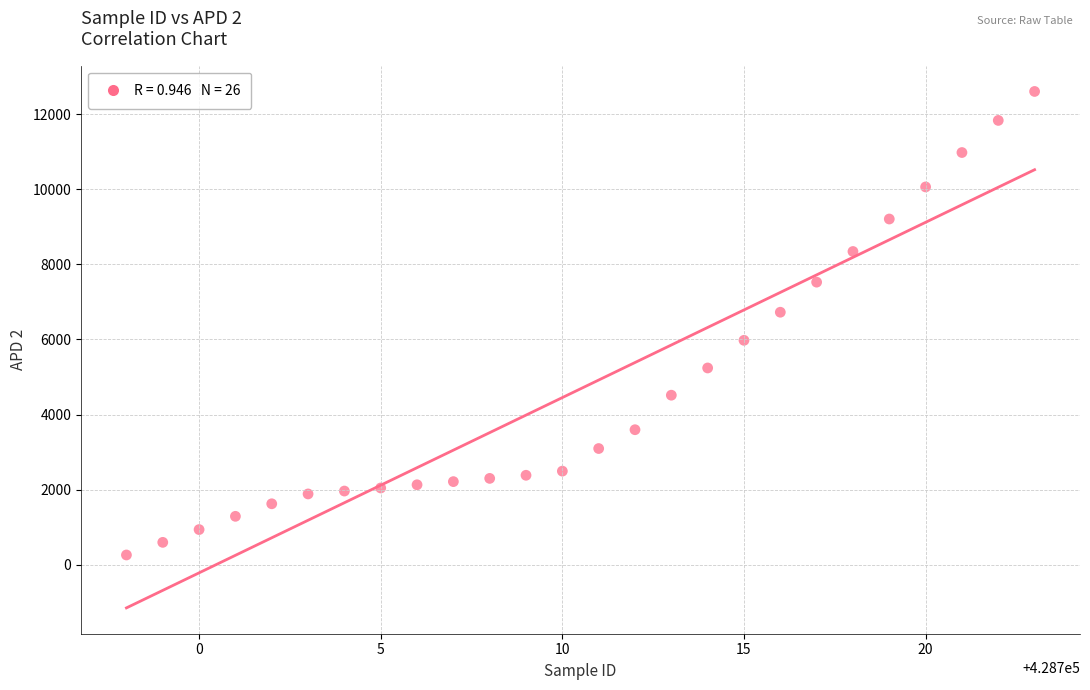

What Y value in the scatter plot is closest to 6430?

6723